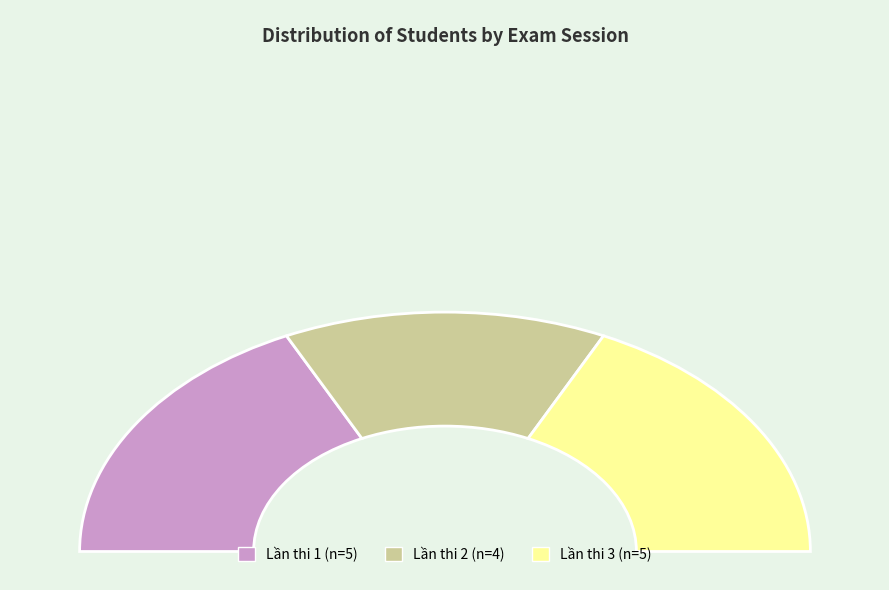

What is the smallest slice in the pie chart?

Lần thi 2